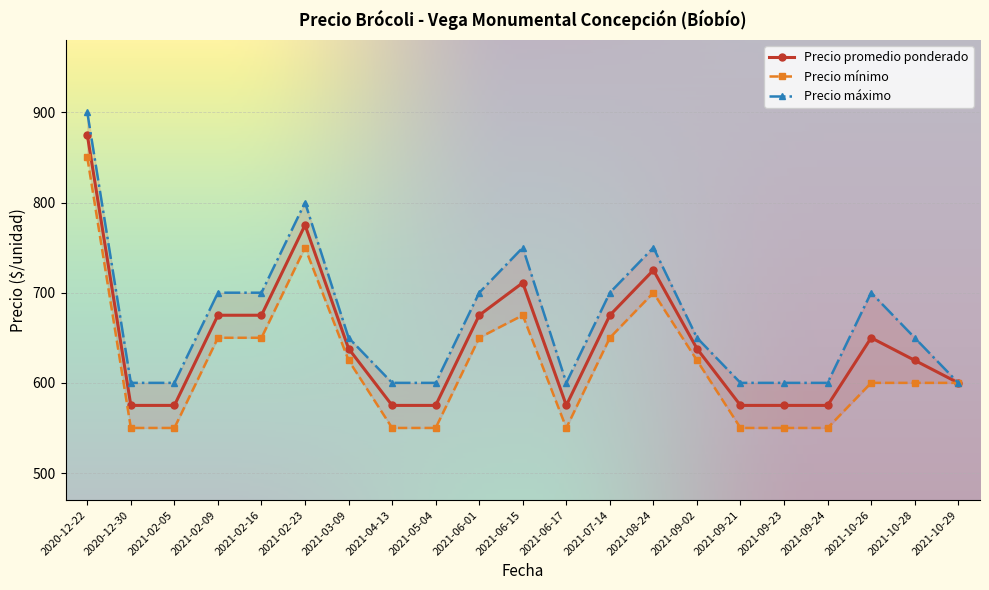

True or false: Precio minimo has more than 1 points higher than both neighbors.

True